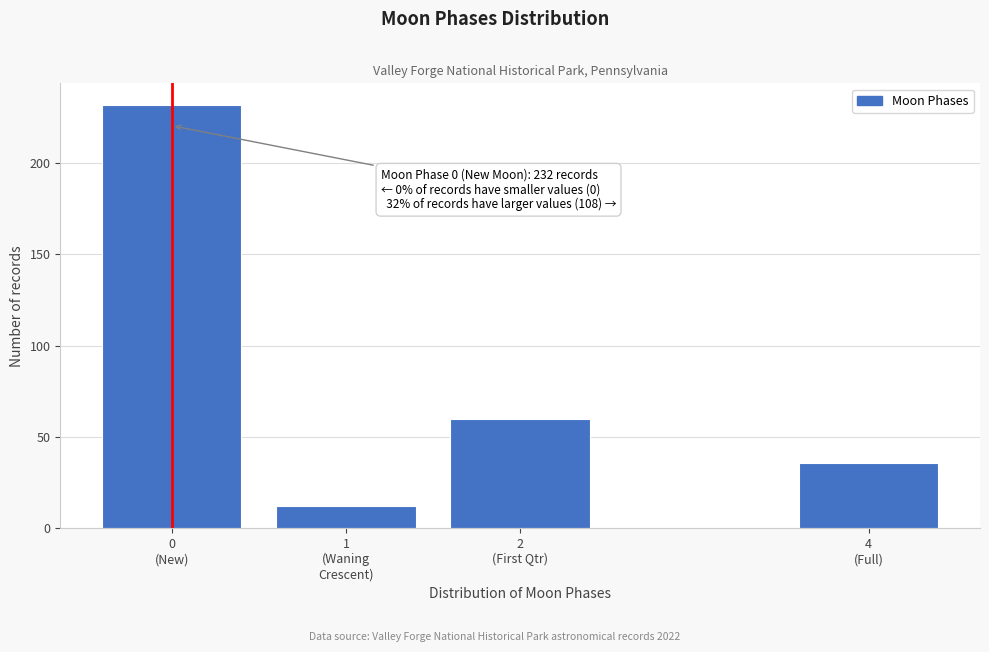

Reading left to right, extract all data points from this chart.

232	12	60	36